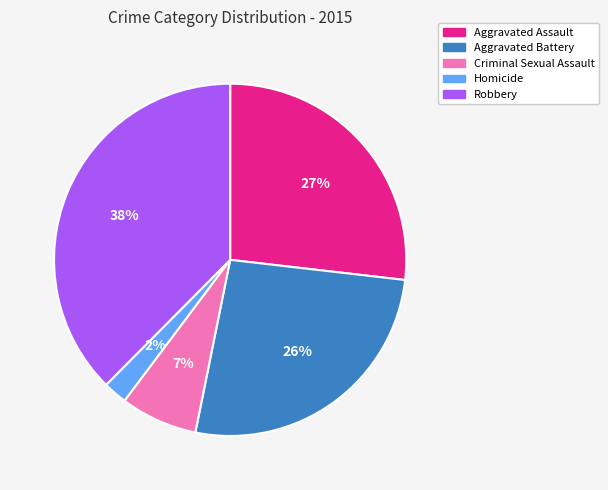

Between Aggravated Assault and Criminal Sexual Assault, which is larger?

Aggravated Assault